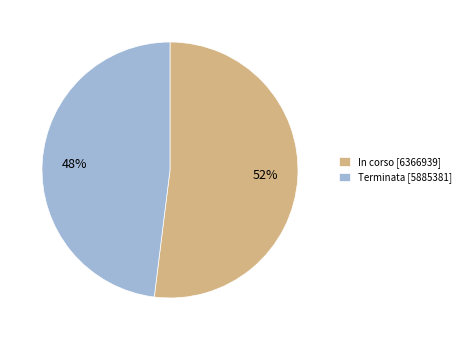

To the nearest percent, what is the average slice percentage?

50%